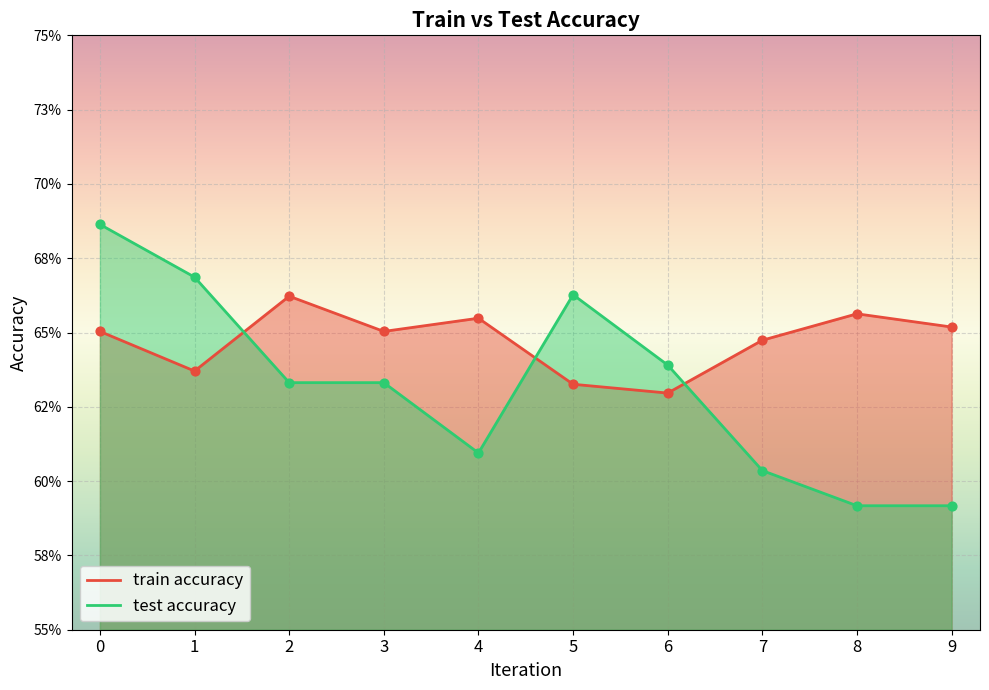

What is the total value across all series at 0?

1.3